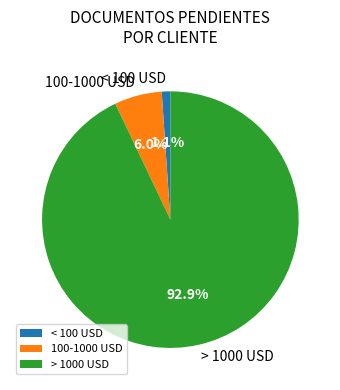

What percentage do 100-1000 USD and < 100 USD together represent?

7.1%